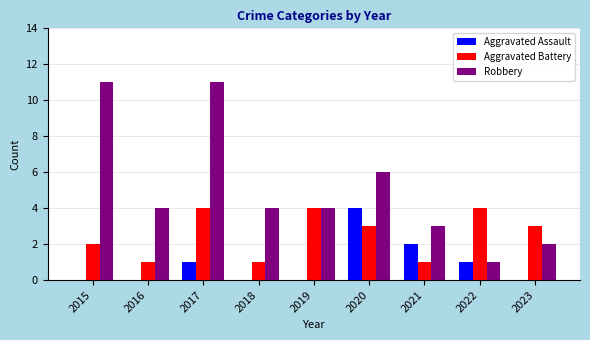

At which label does Aggravated Battery first exceed 3?

2017